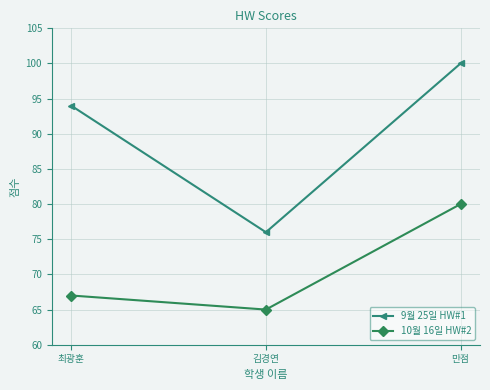

At which label does 10월 16일 HW#2 reach its minimum?

김경연